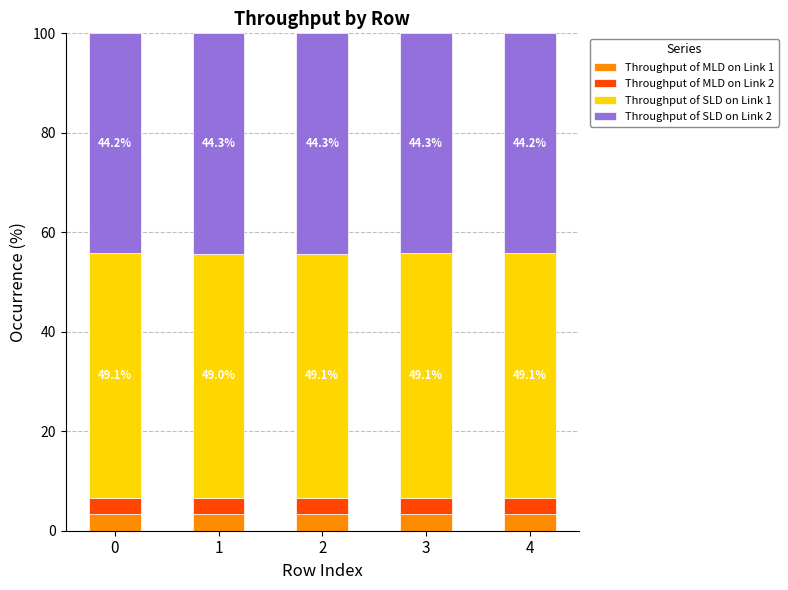

The value of Throughput of MLD on Link 1 at 0 is 3.3. True or false?

True